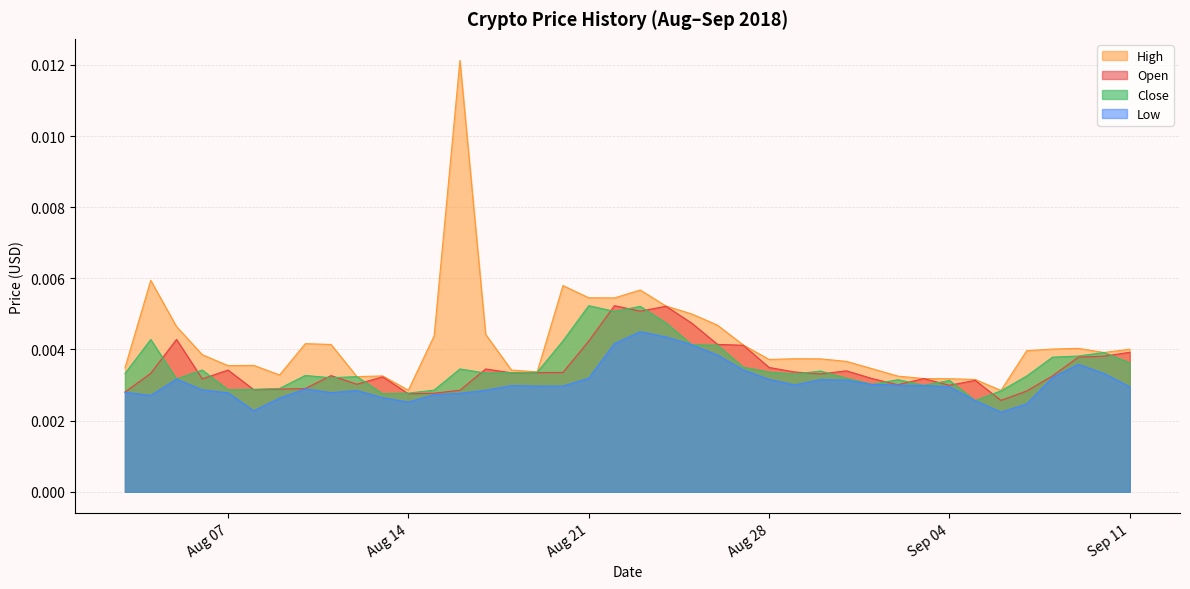

How many interior local valleys does the Low series have?

7